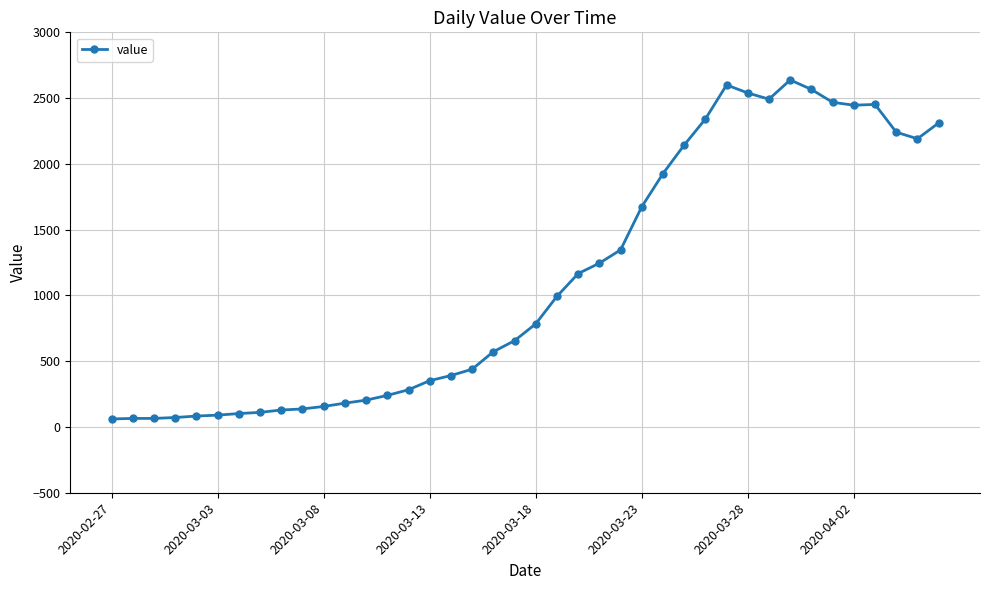

What is the maximum value shown in the chart?

2638